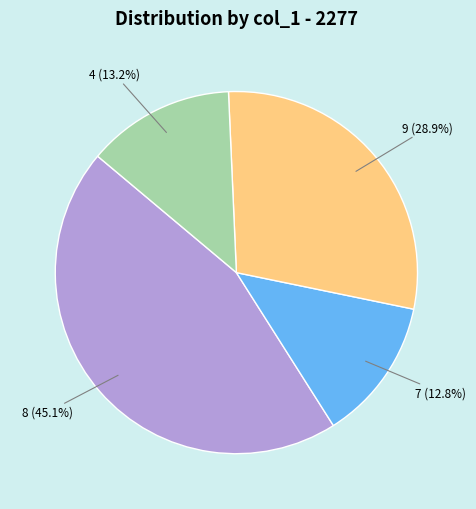

Does any single category account for the majority?

No